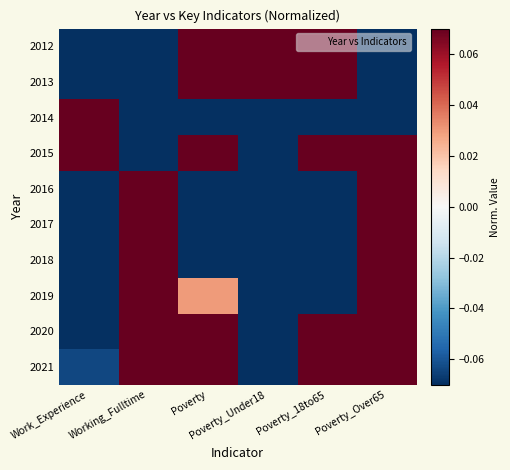

Which series changed the most between Work_Experience and Poverty?

2014